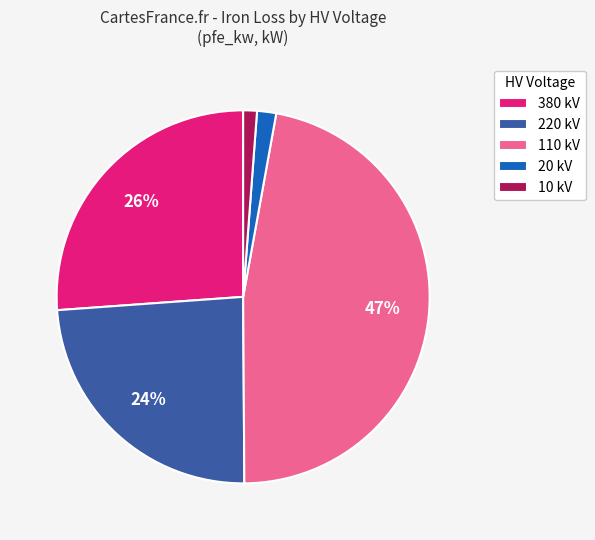

The 220 kV slice represents 34% of the pie. True or false?

False